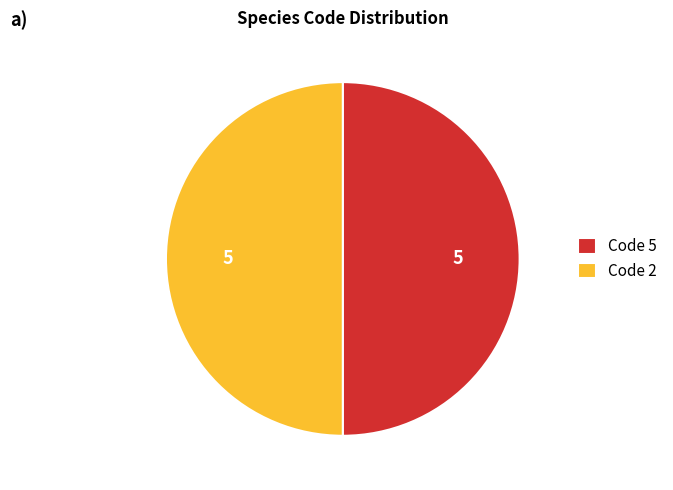

What is the ratio of the value at Code 5 to the value at Code 2?

1.0